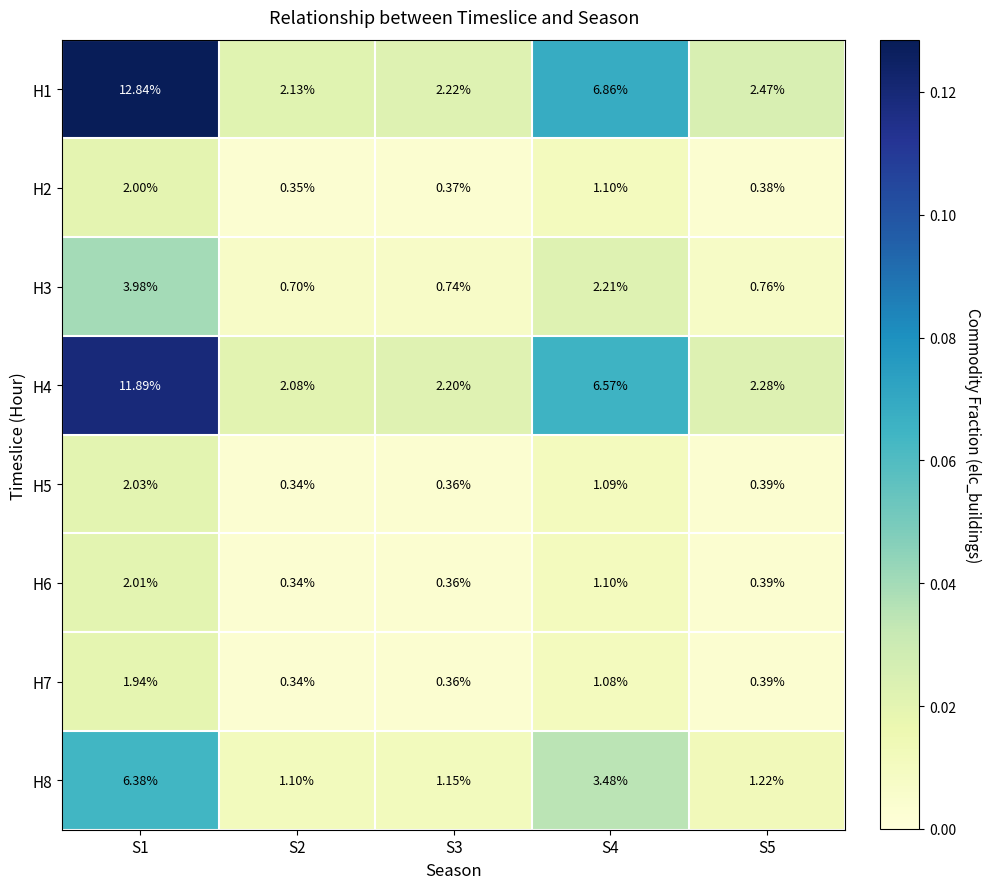

Is the value of H7 at S1 greater than the value of H5 at S2?

Yes